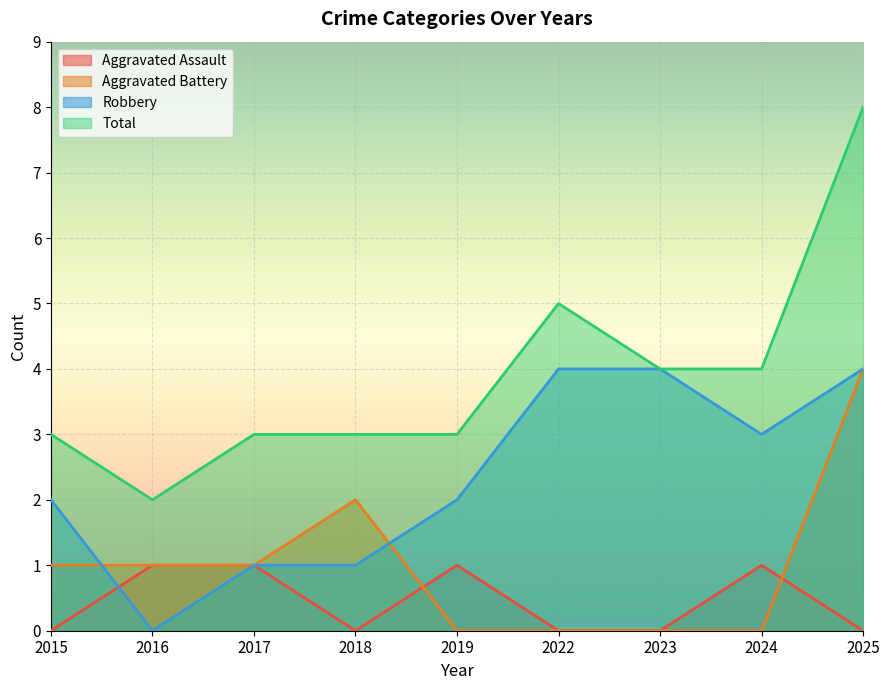

Between 2024 and 2025, which series saw the biggest shift?

Aggravated Battery